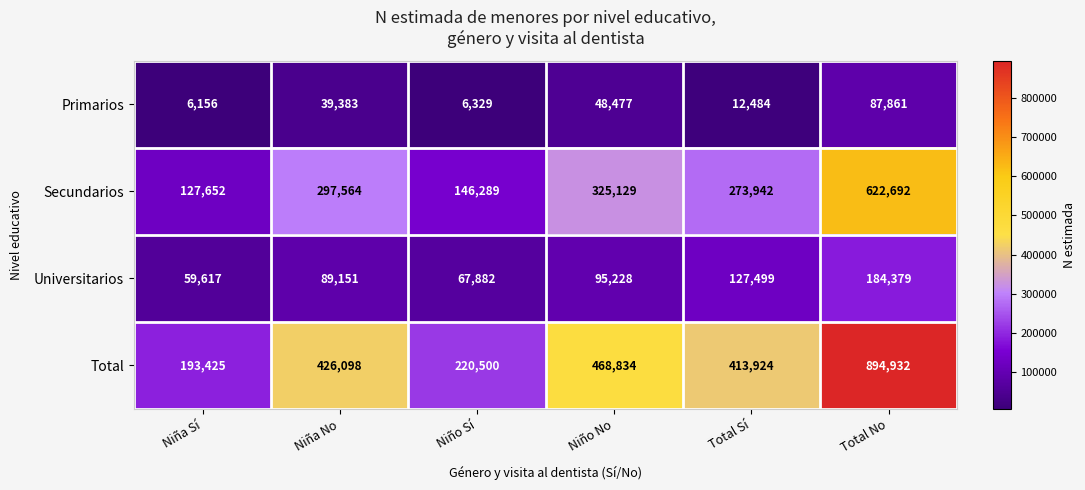

What is the difference between the Universitarios values at Niño No and Niña Sí?

35611